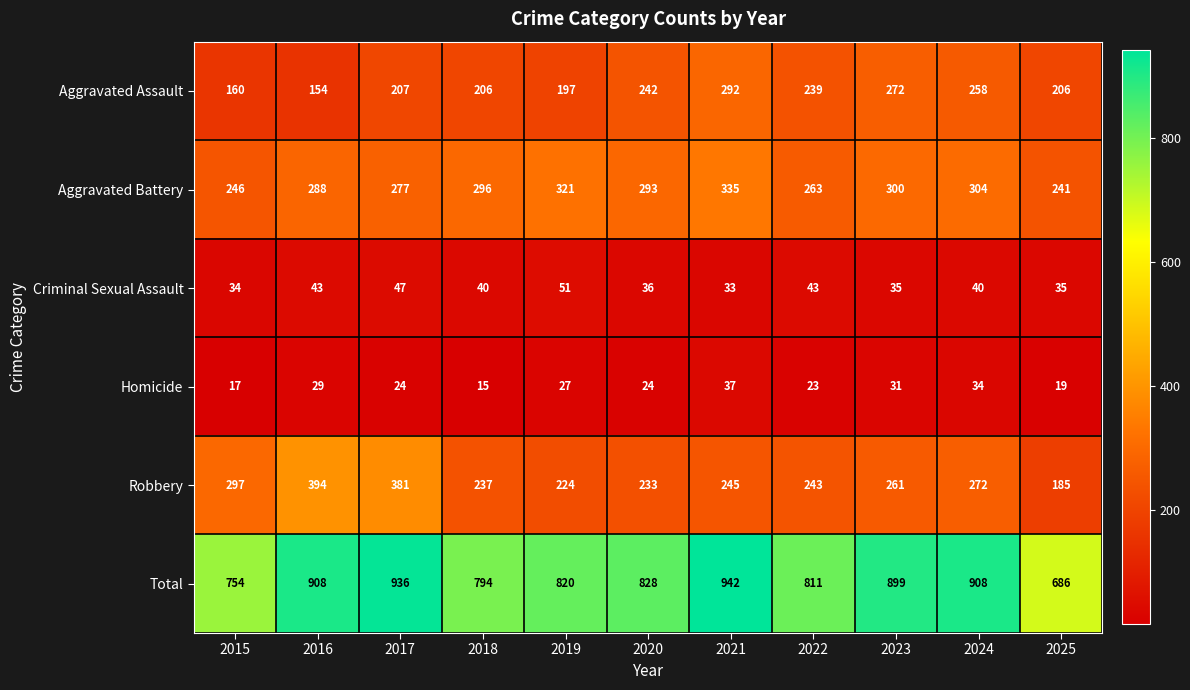

What is the minimum value shown in the chart?

15